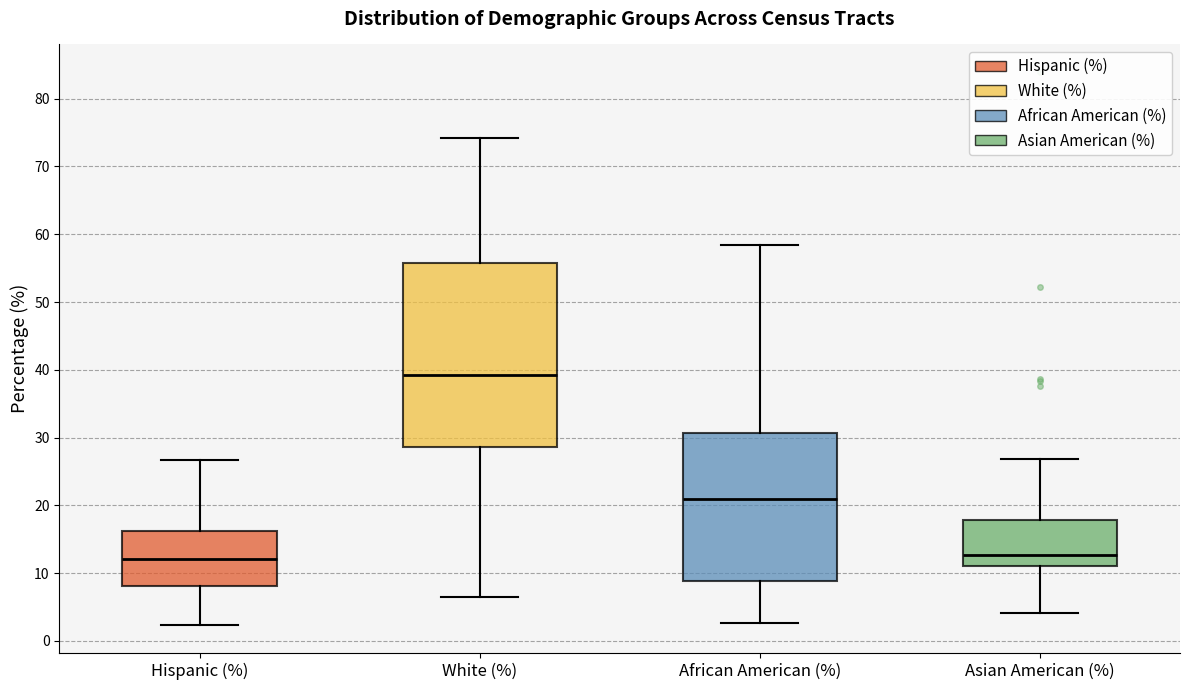

Reading left to right, read every box against the y-axis: the position of its median line, the range the box covers, and the ends of its whiskers. The values are not printed on the chart, so give them approximately, as read against the axis.

Hispanic (%): median 12, box 8 to 16, whiskers 2 to 27
White (%): median 39, box 29 to 56, whiskers 7 to 74
African American (%): median 21, box 9 to 31, whiskers 3 to 58
Asian American (%): median 13, box 11 to 18, whiskers 4 to 27